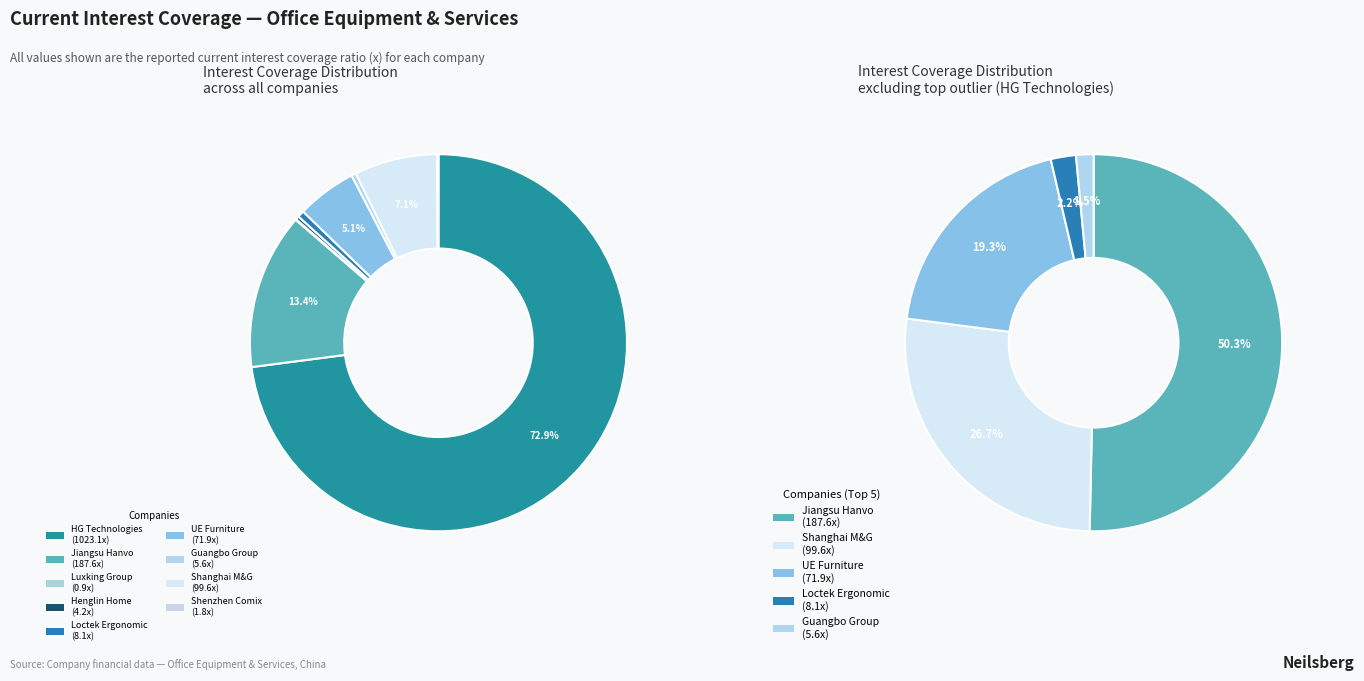

Count the number of slices in the pie.

9